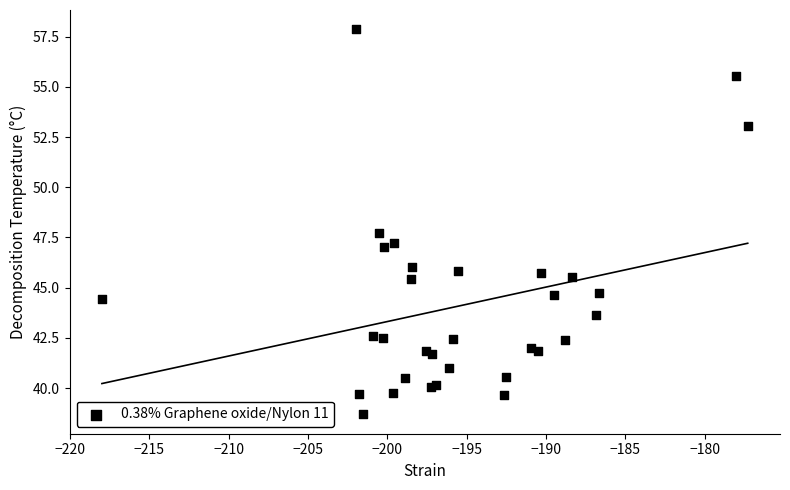

What Y value in the scatter plot is closest to 48?

47.7